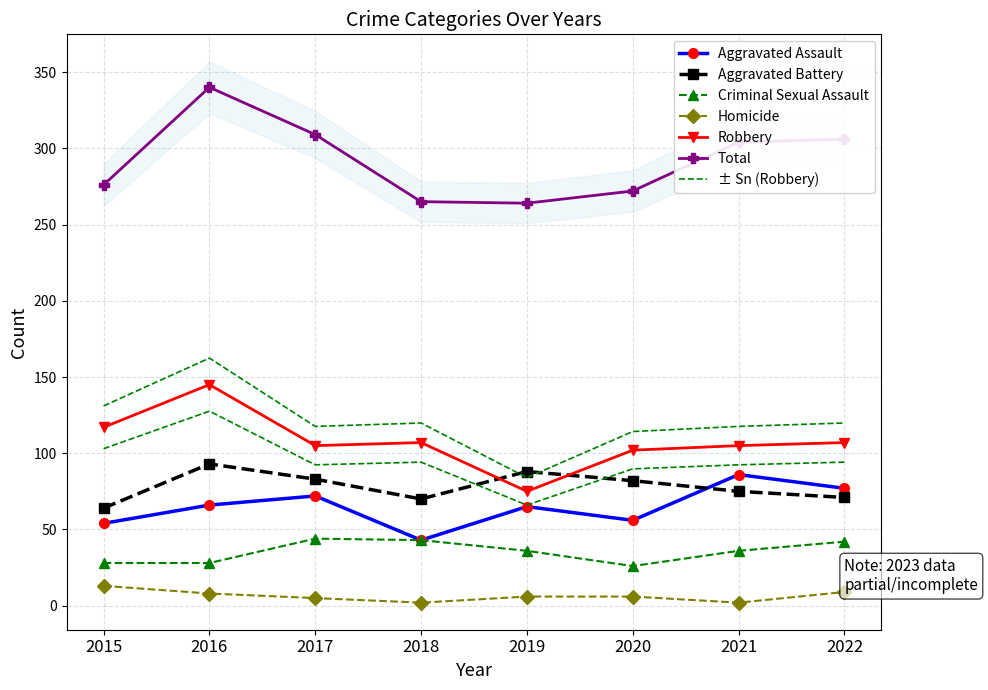

Reading right to left, list all the values displayed in this chart.

Aggravated Assault: 2022=77	2021=86	2020=56	2019=65	2018=43	2017=72	2016=66	2015=54
Aggravated Battery: 2022=71	2021=75	2020=82	2019=88	2018=70	2017=83	2016=93	2015=64
Criminal Sexual Assault: 2022=42	2021=36	2020=26	2019=36	2018=43	2017=44	2016=28	2015=28
Homicide: 2022=9	2021=2	2020=6	2019=6	2018=2	2017=5	2016=8	2015=13
Robbery: 2022=107	2021=105	2020=102	2019=75	2018=107	2017=105	2016=145	2015=117
Total: 2022=306	2021=304	2020=272	2019=264	2018=265	2017=309	2016=340	2015=276